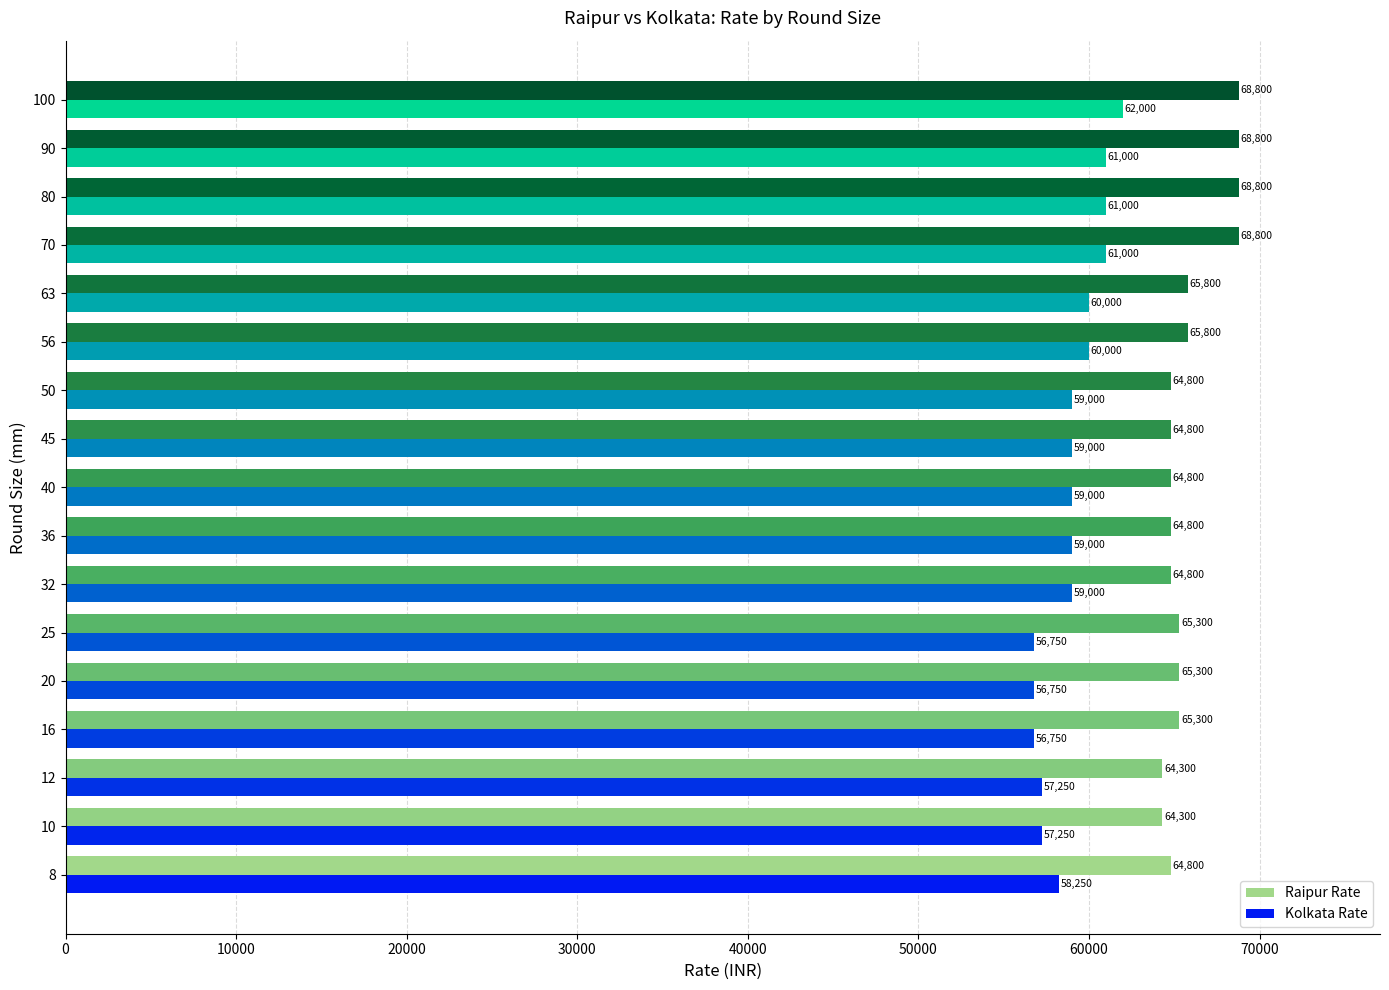

How many data points in Kolkata Rate are less than 59000?

6